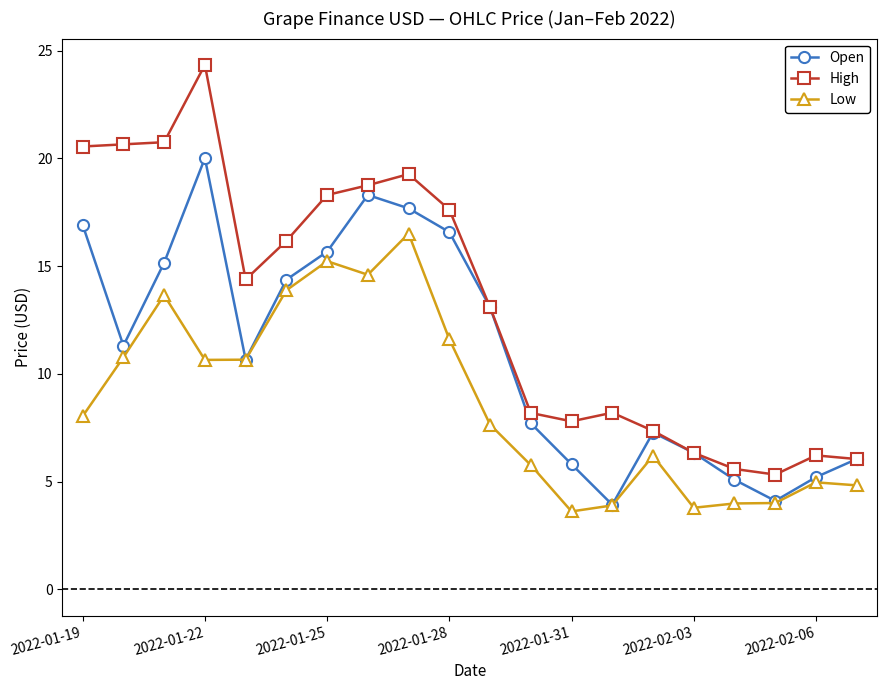

Which series has the largest range (max minus min)?

High